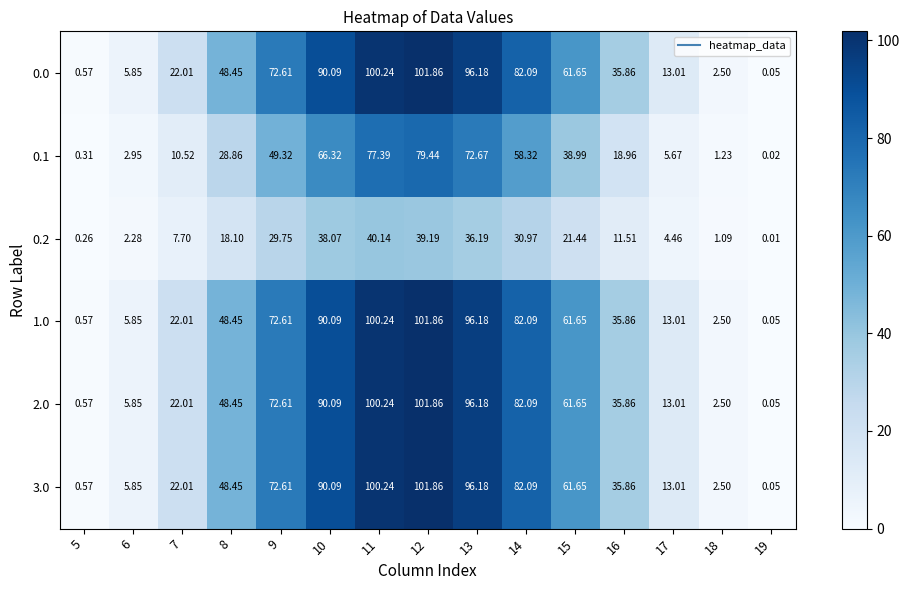

How many data points does each series have?

15